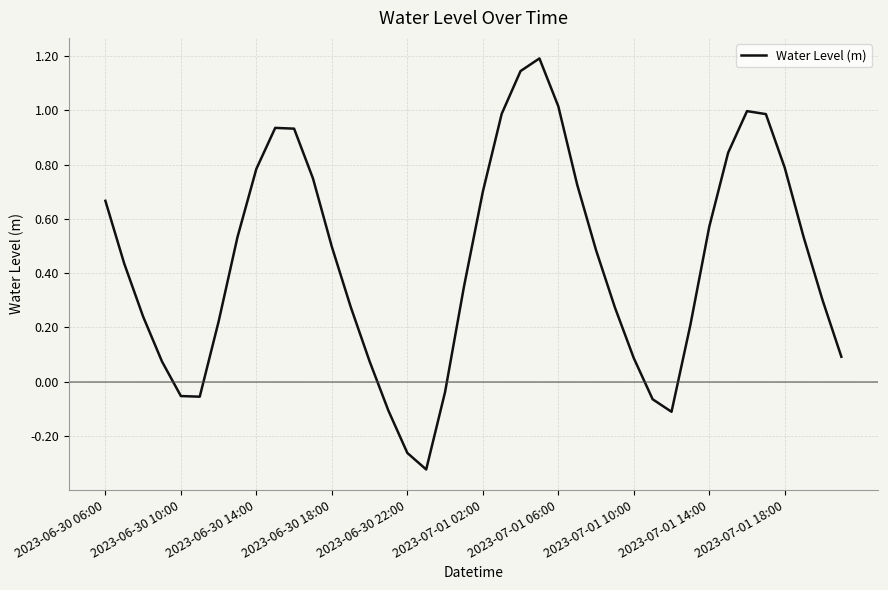

What is the difference between the maximum and minimum values?

1.5